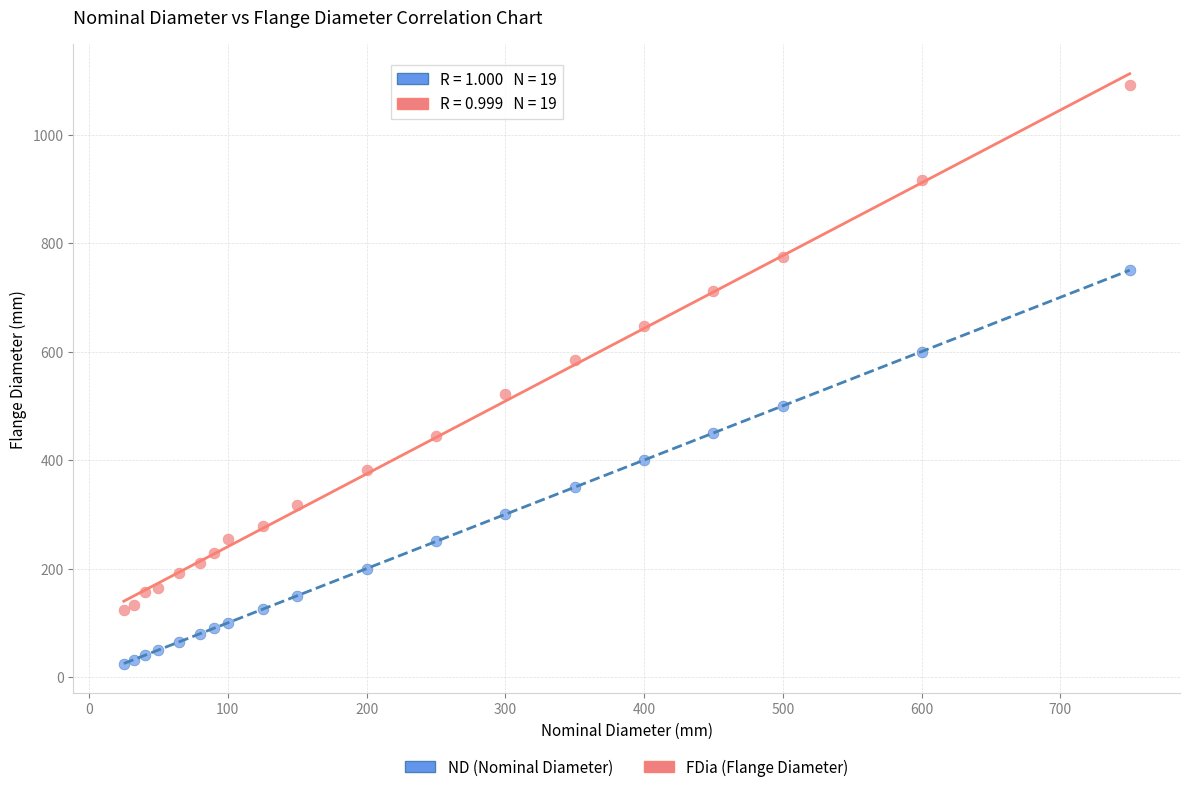

Which series reaches the maximum Y coordinate?

FDia (Flange Diameter)